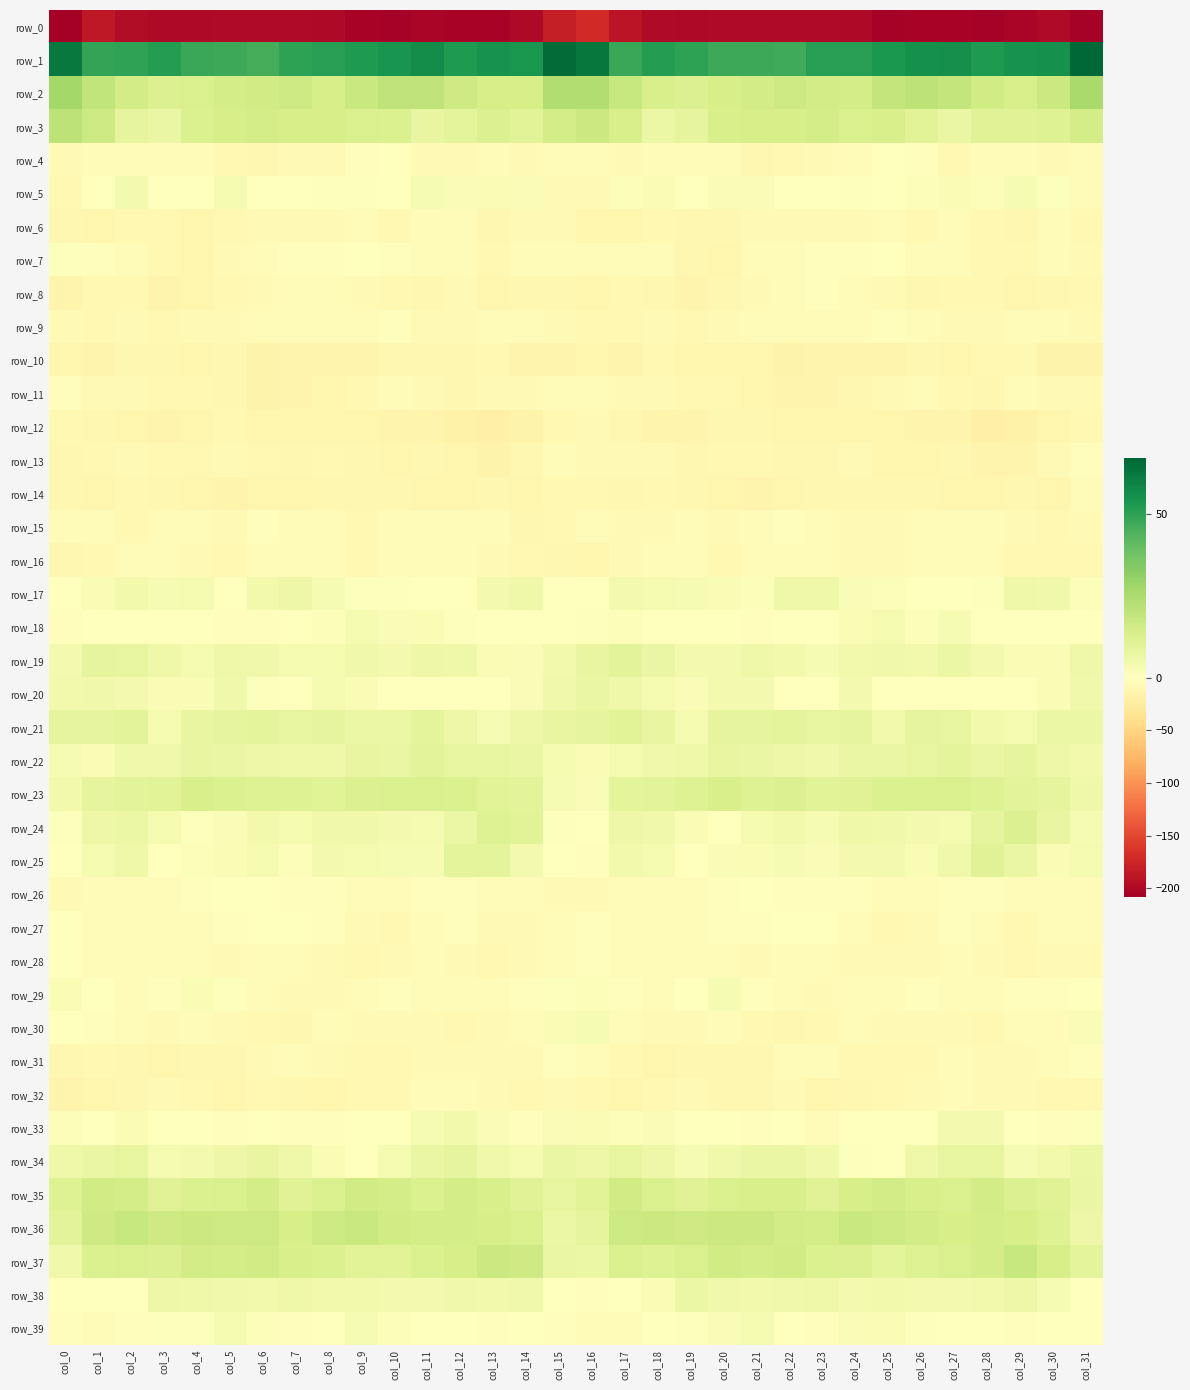

What is the minimum value for row_25?

-2.9